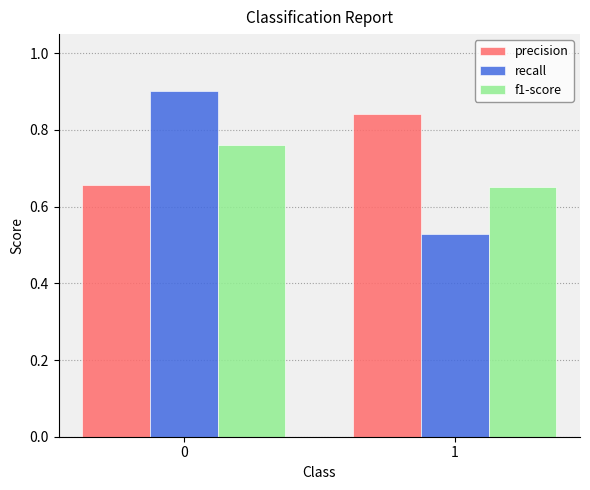

True or false: recall has a value of 0.7 at 1.

False